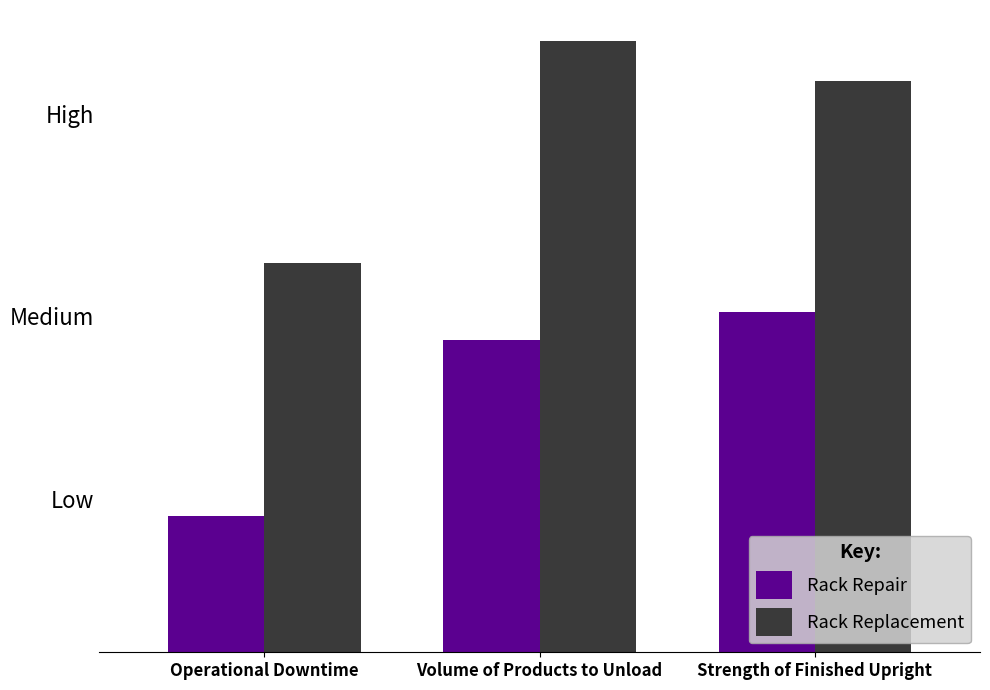

What is the minimum value for Rack Replacement?

28.7